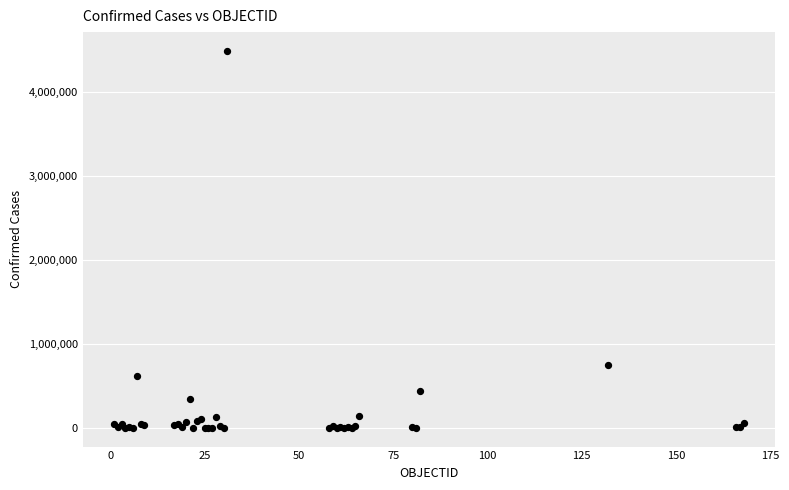

What Y value in the scatter plot is closest to 2247639?

750471